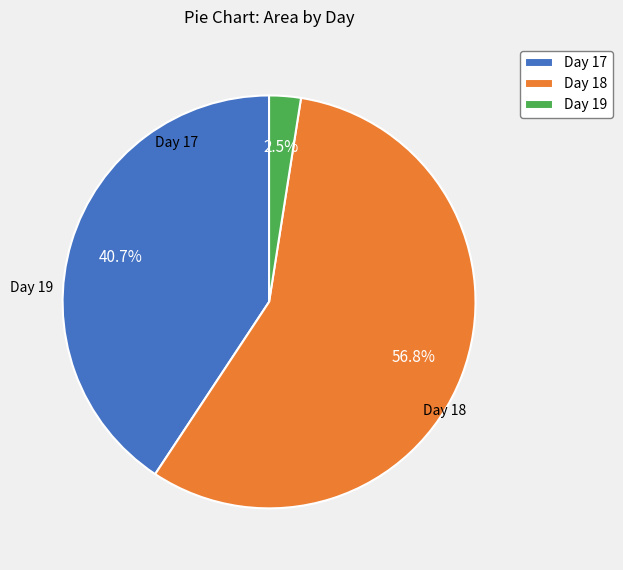

Which slice is the smallest?

Day 19